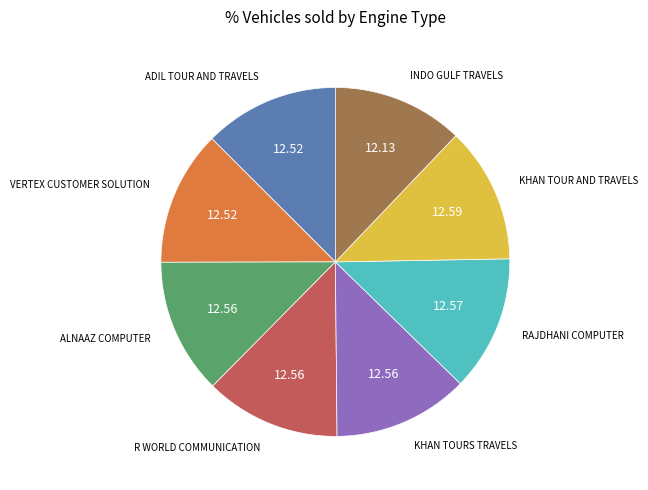

Is there any slice that represents more than half of the pie?

No